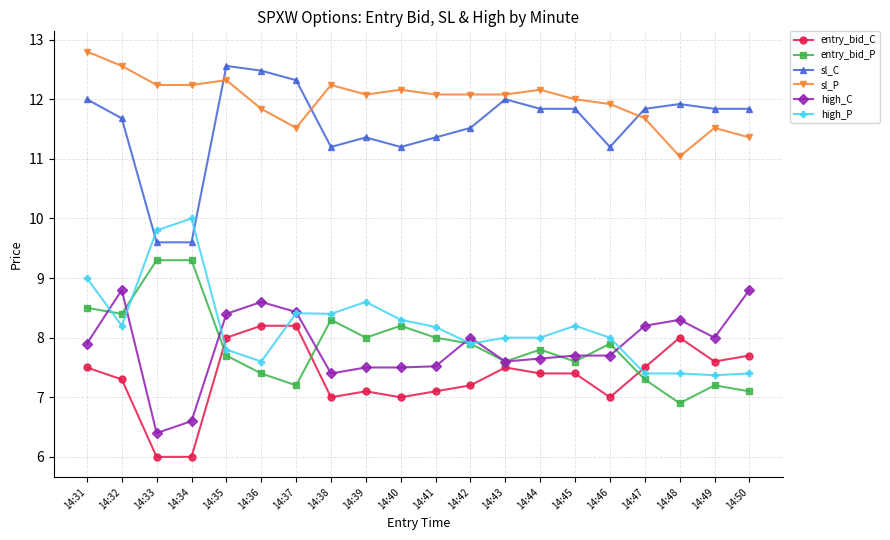

What is the spread (max minus min) of values at 14:37?

5.1